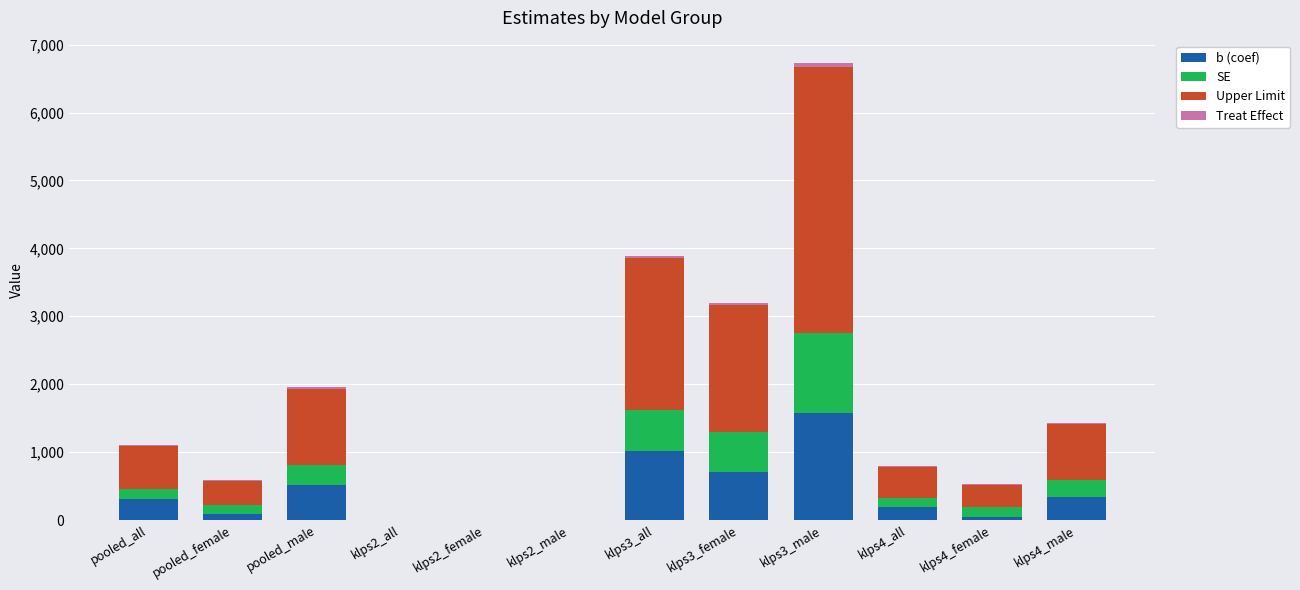

At which category is the sum across all series the highest?

klps3_male